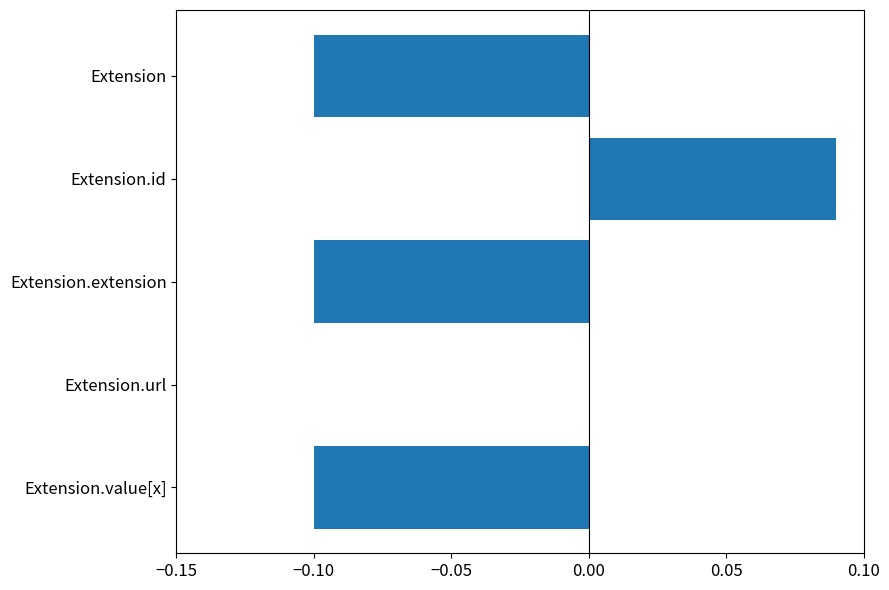

How many series are shown in this chart?

1